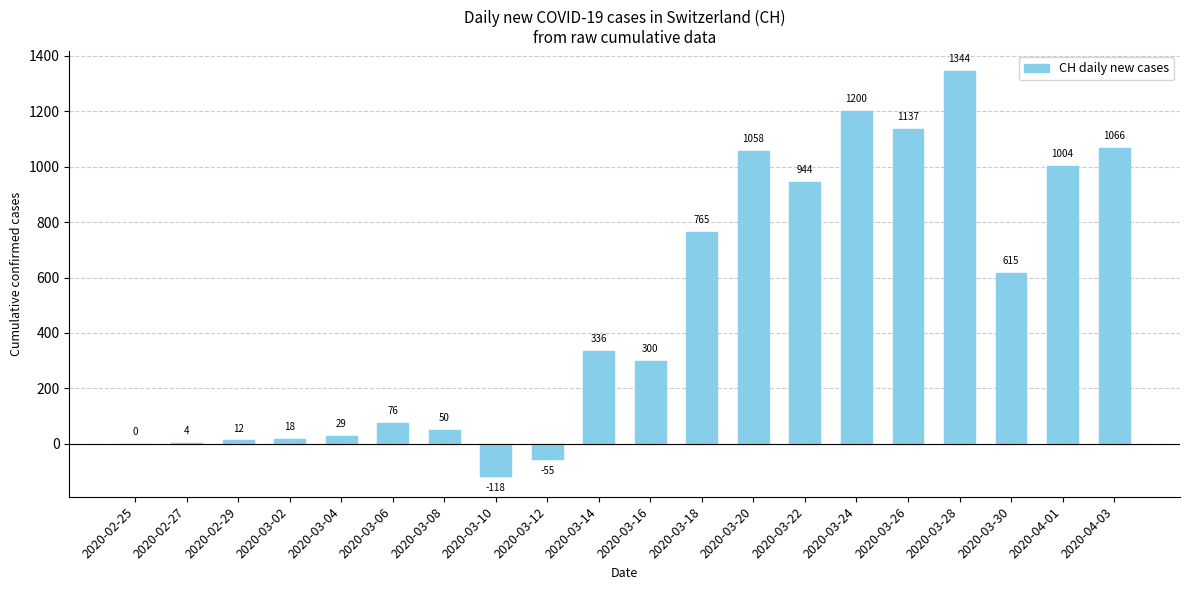

The value at 2020-03-22 is 303. True or false?

False